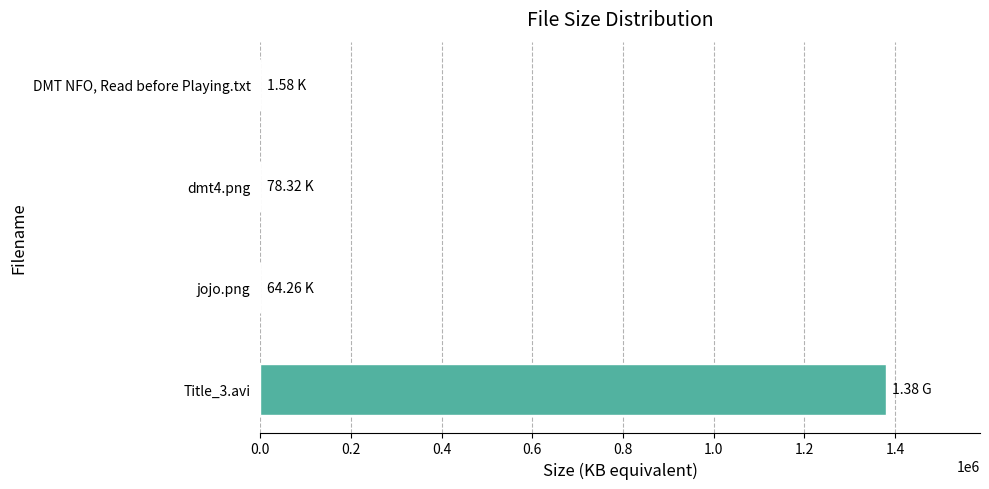

What is the sum of all values?

1380144.2